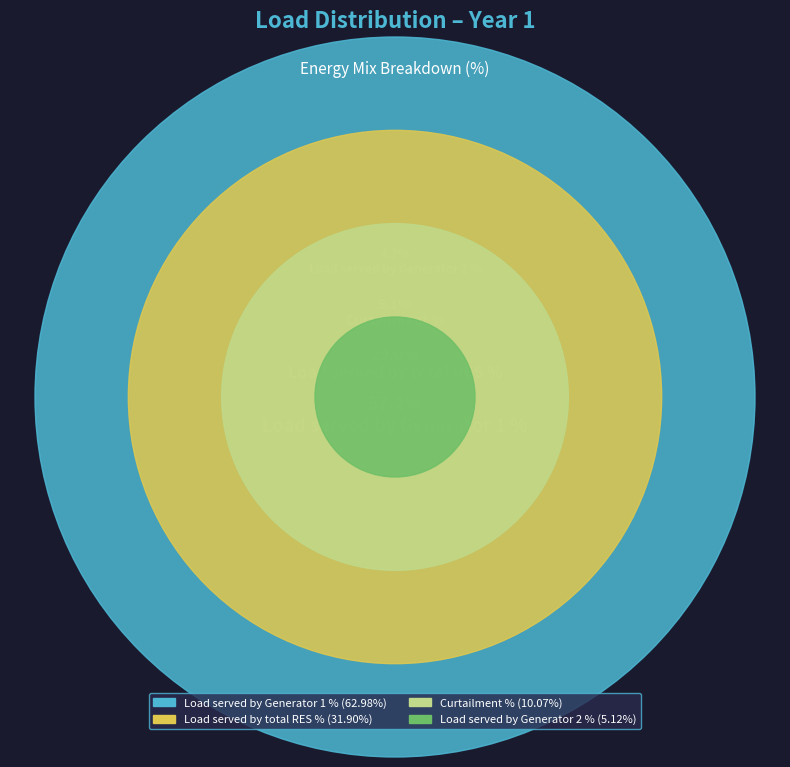

Combined, what portion of the pie is Curtailment % and Load served by Generator 1 %?

66.4%